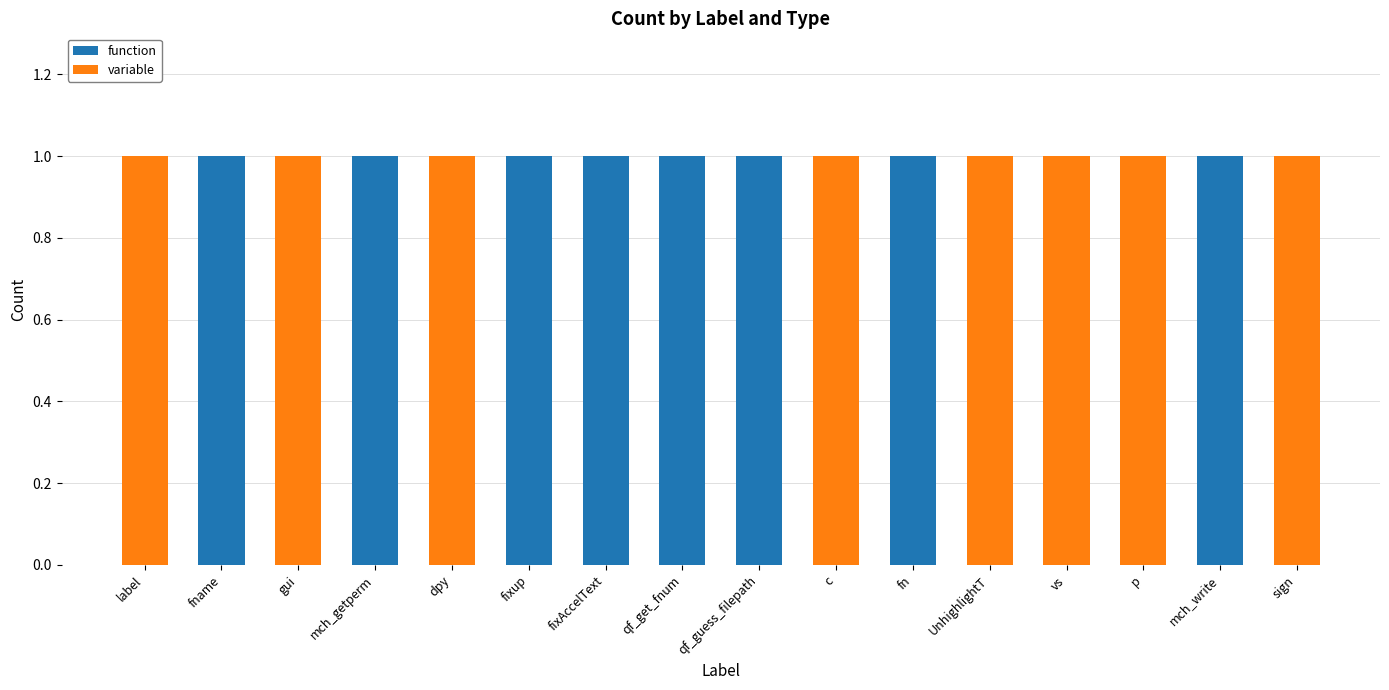

The value of function at gui is 0. True or false?

True